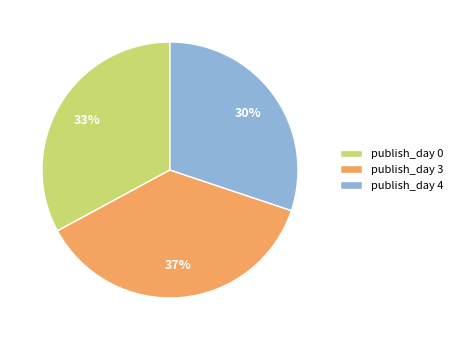

Is it true that publish_day 4 is 30% of the pie?

True